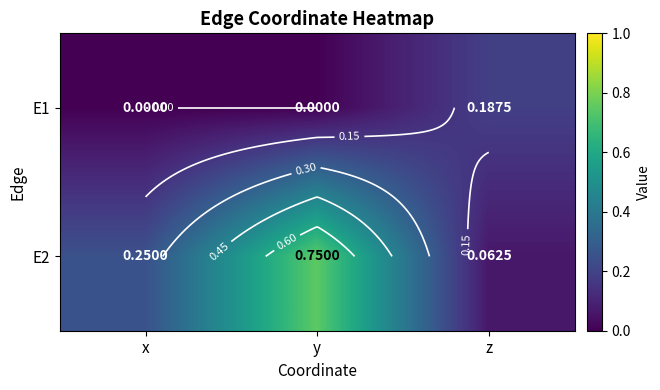

At which category is the sum across all series the highest?

y